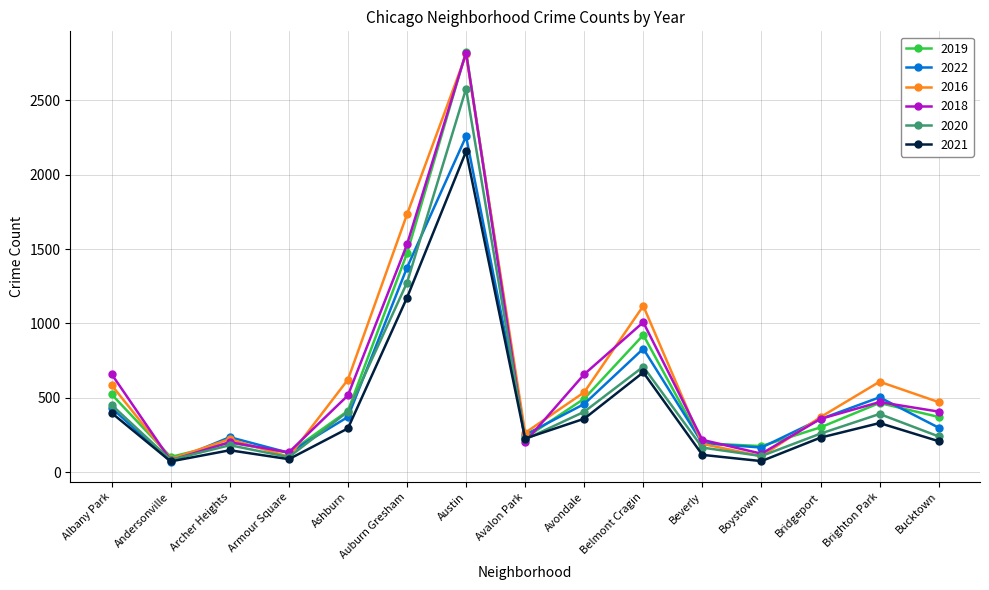

How many interior local valleys does the 2022 series have?

4